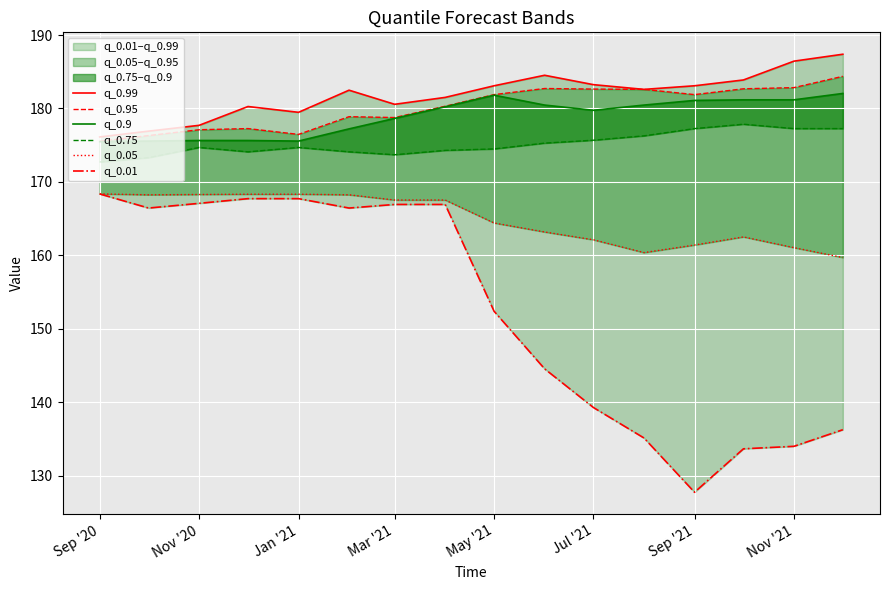

In q_0.75, how many points are lower than both neighbors (excluding endpoints)?

2